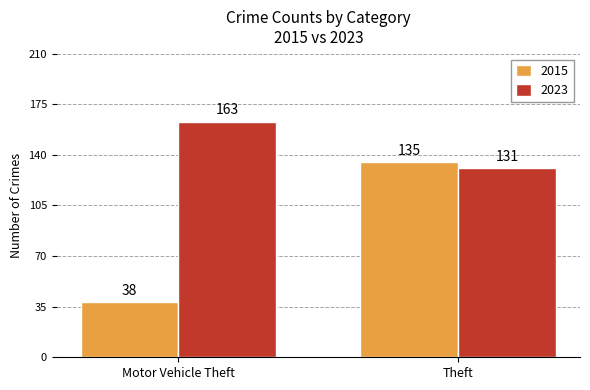

What is the minimum value for 2023?

131